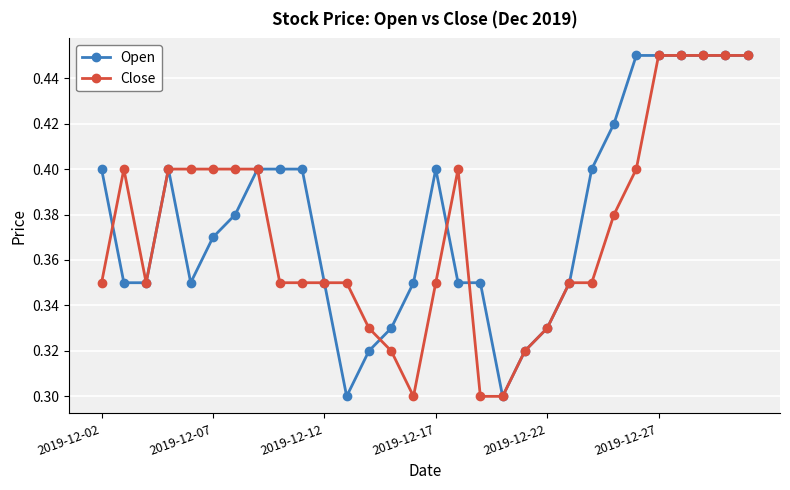

Count the Close values in the range 0 to 1.

30